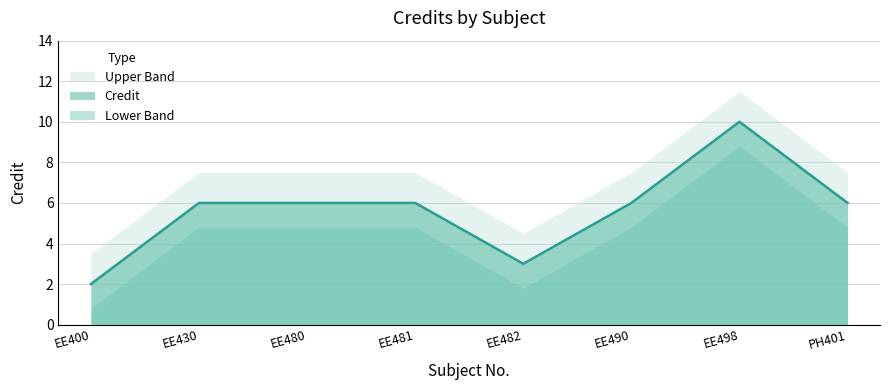

Rank the categories by value from highest to lowest.

EE498, EE430, EE480, EE481, EE490, PH401, EE482, EE400